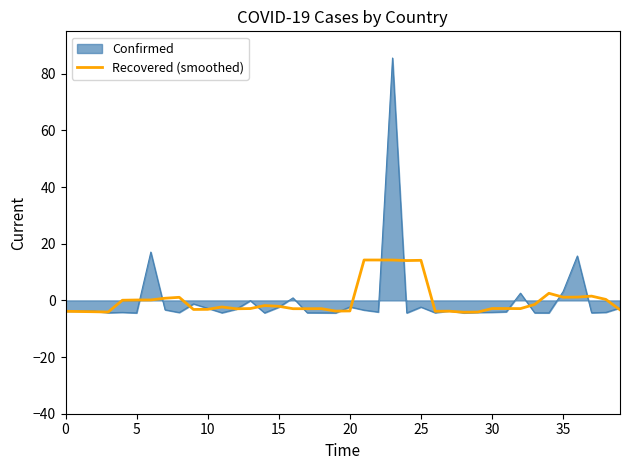

What is the lowest value of the Recovered (smoothed) series?

-4.2